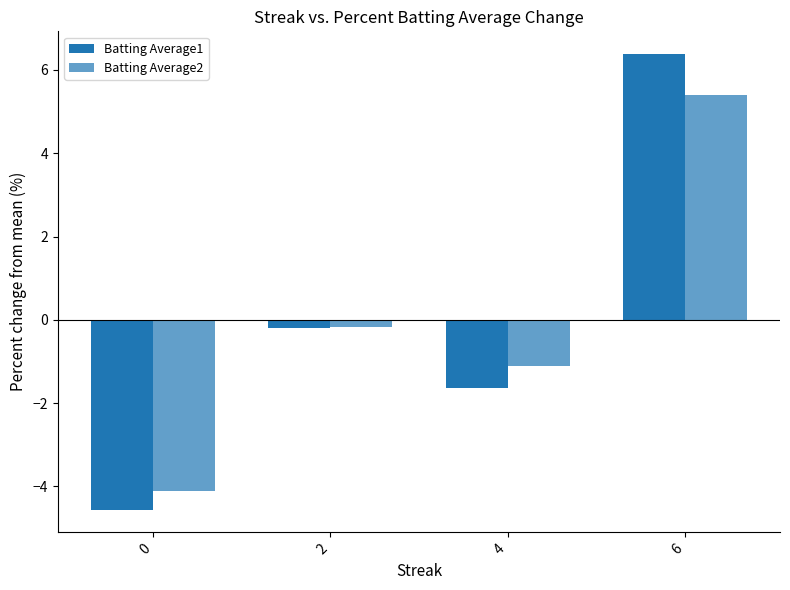

How many bars are there in each group?

2